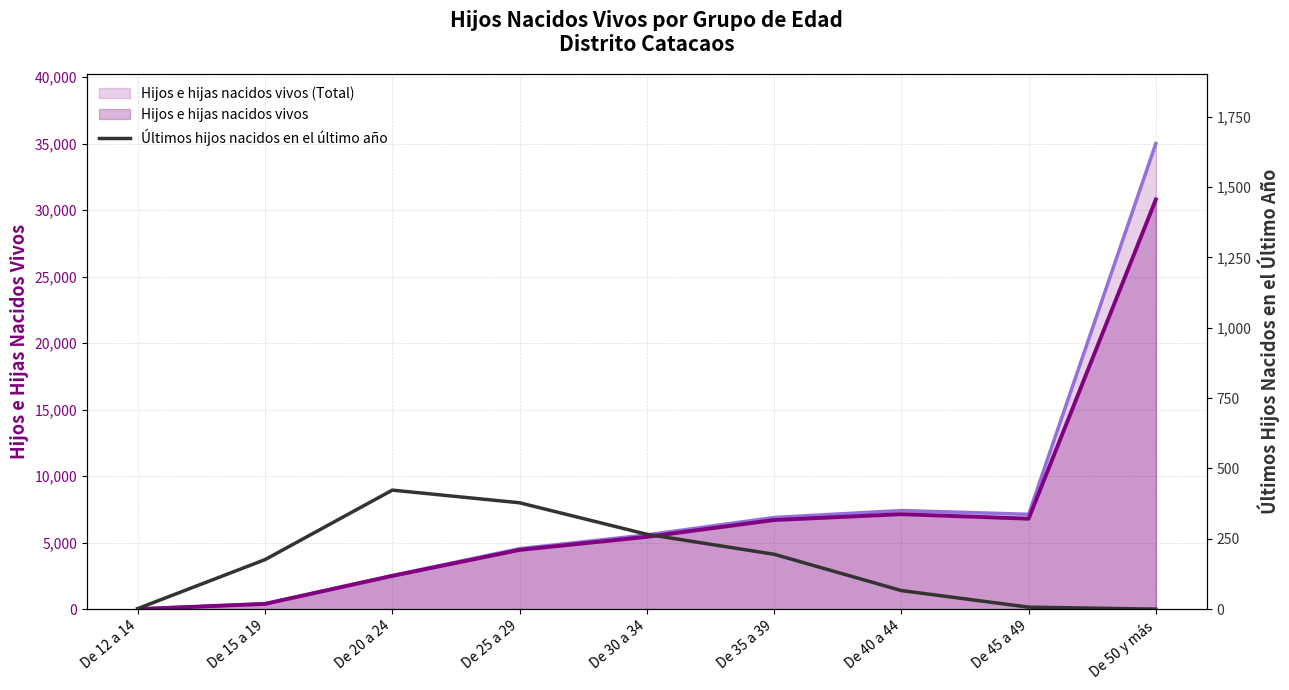

At which category does the data reach its first local peak?

De 20 a 24